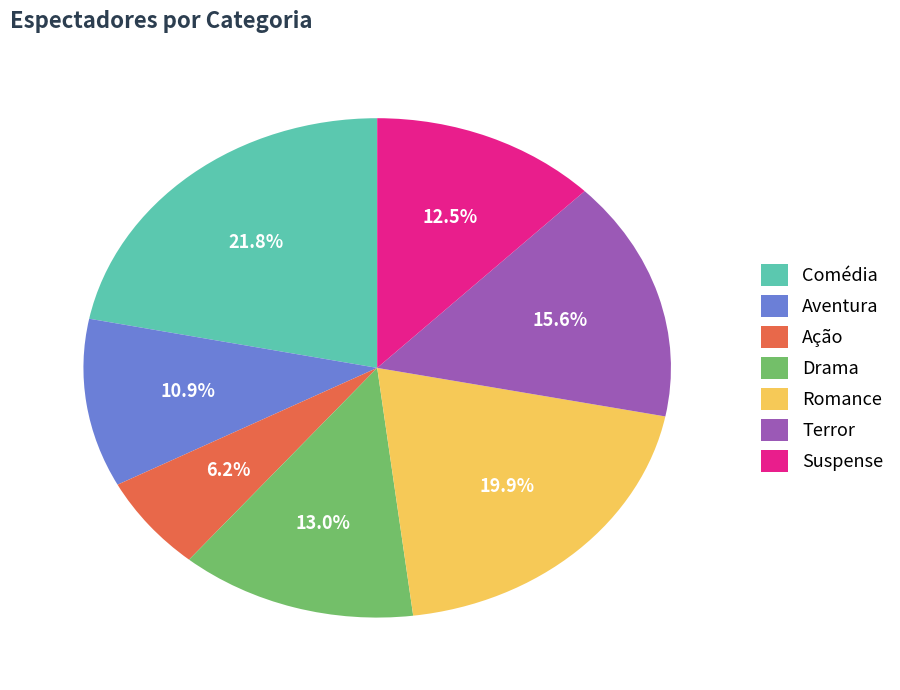

Which has a higher value, Comédia or Suspense?

Comédia